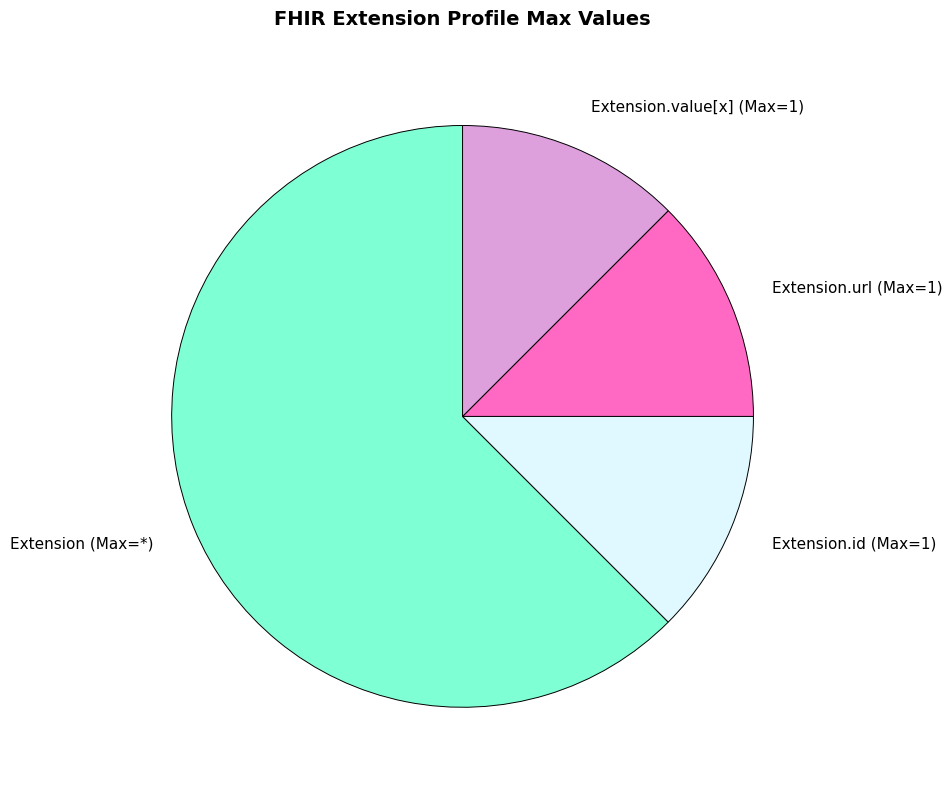

Do Extension.url (Max=1) and Extension.value[x] (Max=1) together represent more than half of the pie?

No